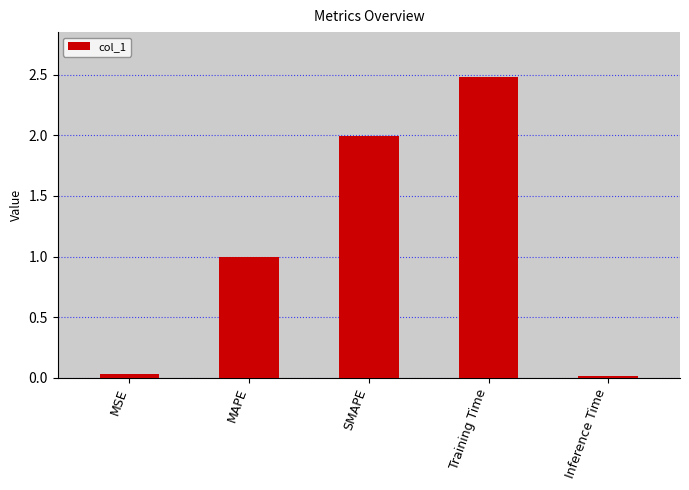

What is the difference between the maximum and second lowest values?

2.4